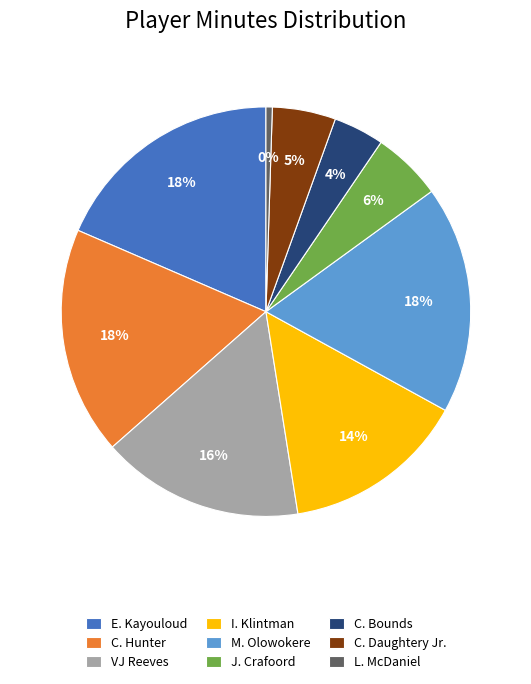

How many slices are in this pie chart?

9